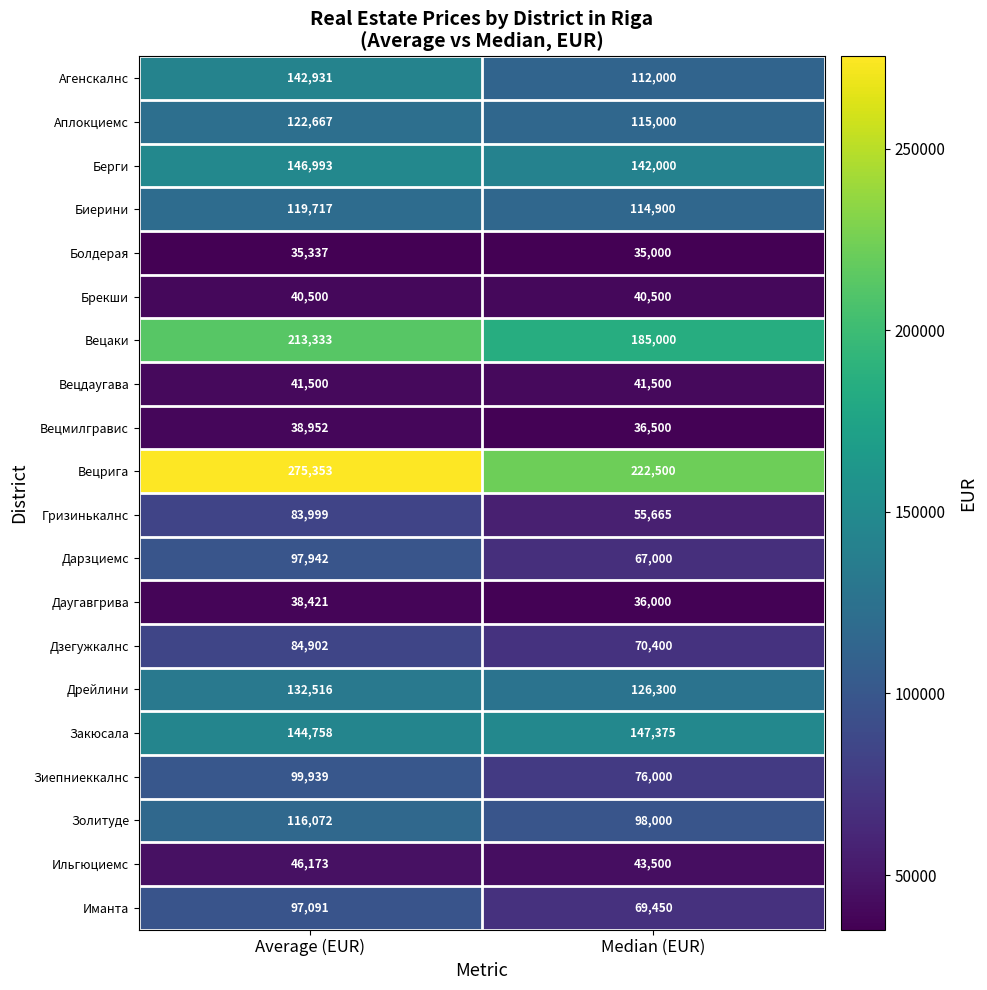

Which series has the largest total across all categories?

Вецрига